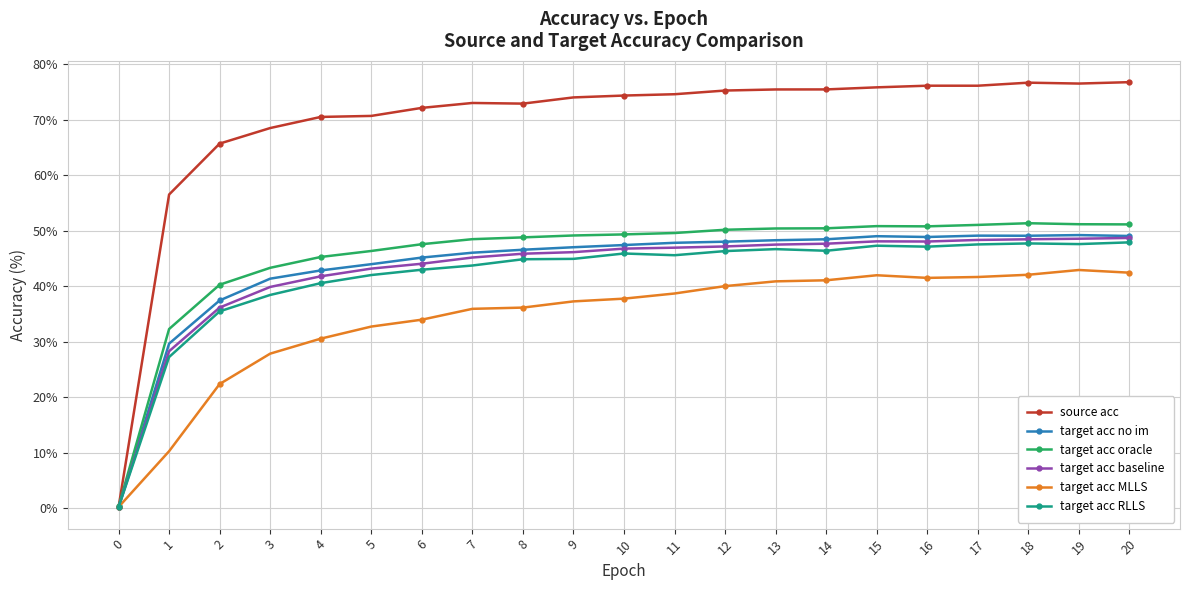

Which series has the largest range (max minus min)?

source acc